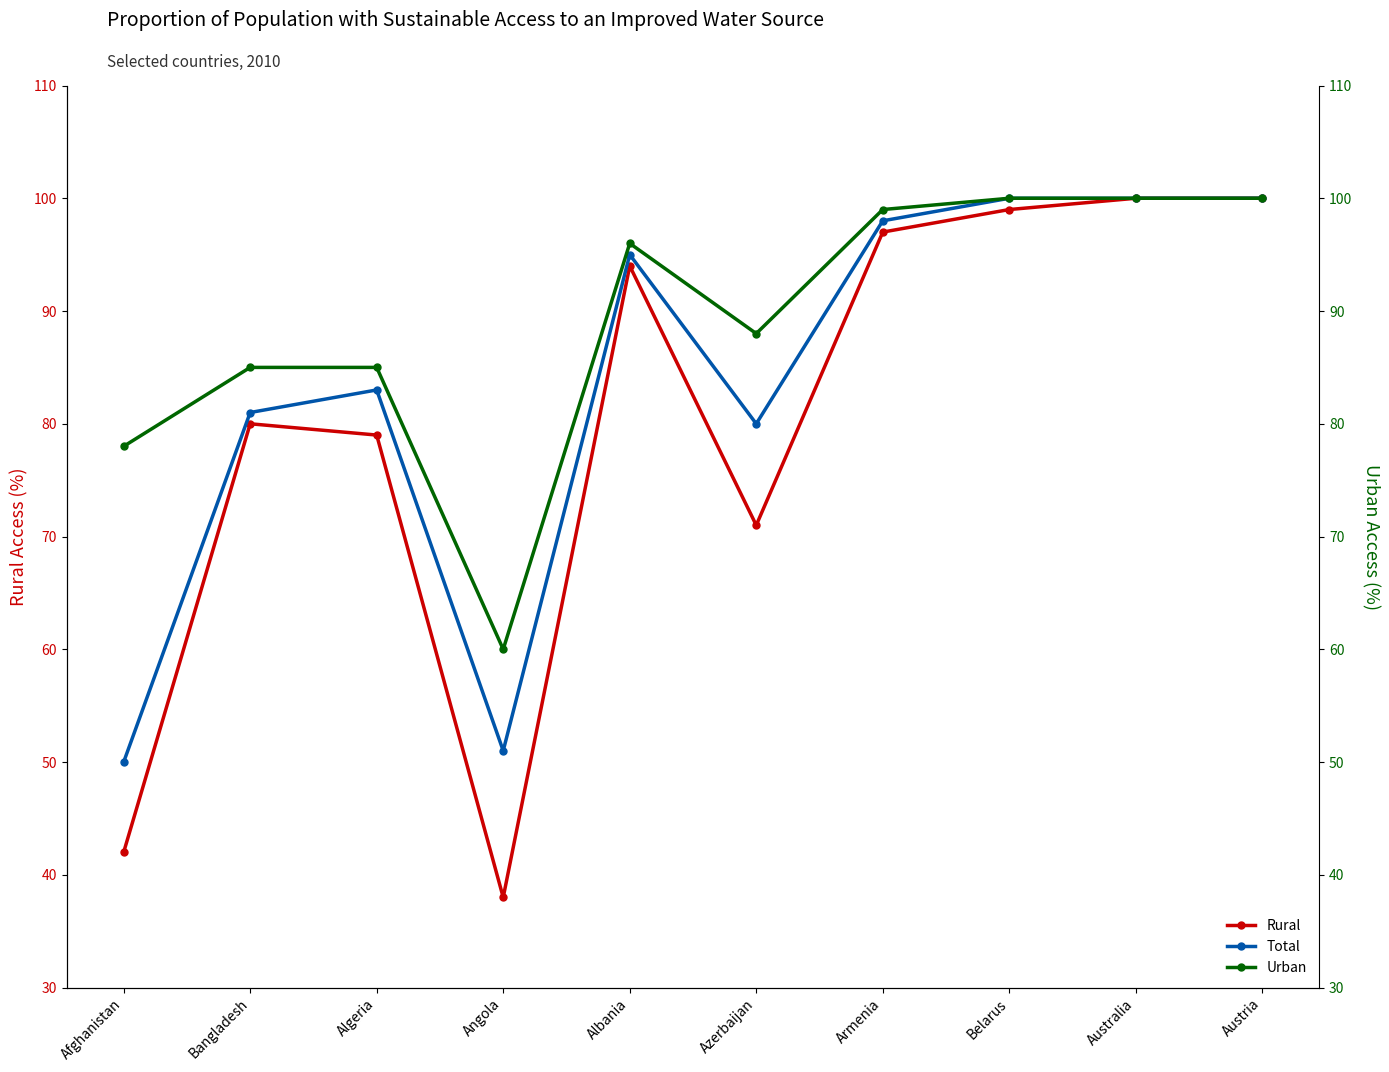

Reading right to left, what are all the values shown in this chart?

Rural: 100	100	99	97	71	94	38	79	80	42
Total: 100	100	100	98	80	95	51	83	81	50
Urban: 100	100	100	99	88	96	60	85	85	78